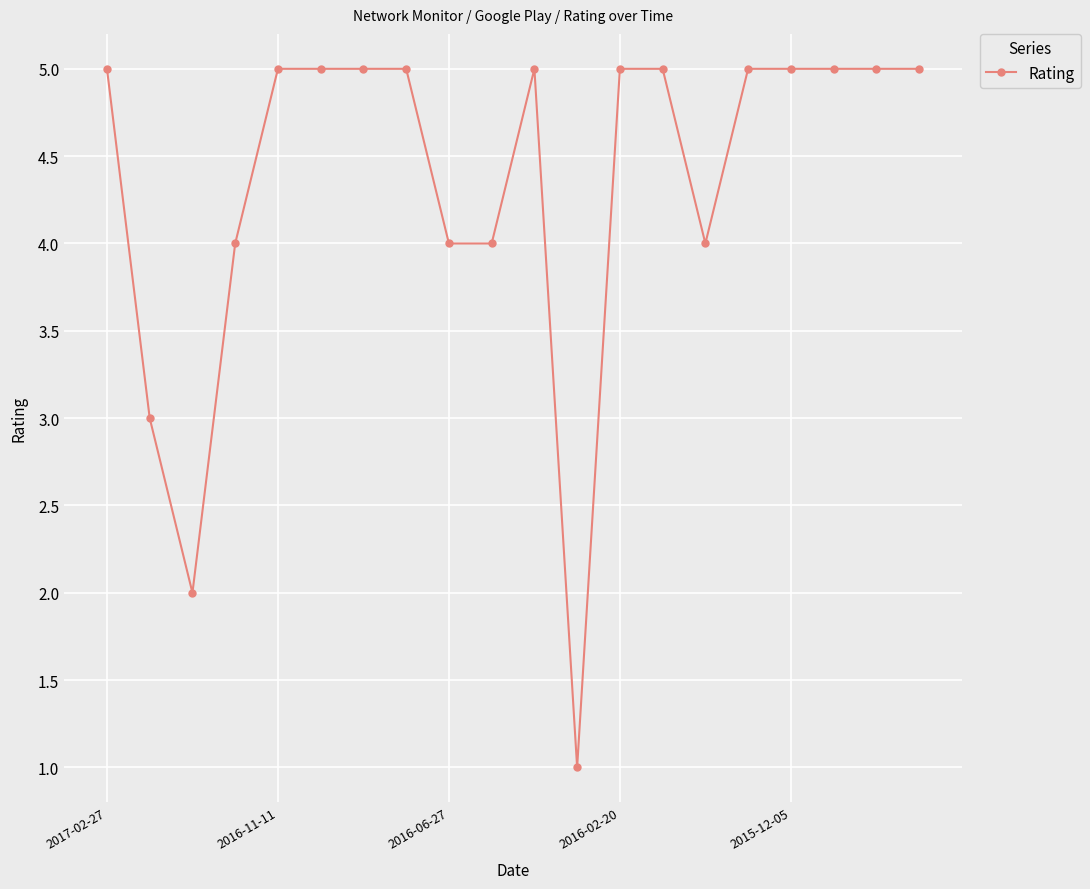

What is the smallest value displayed?

1